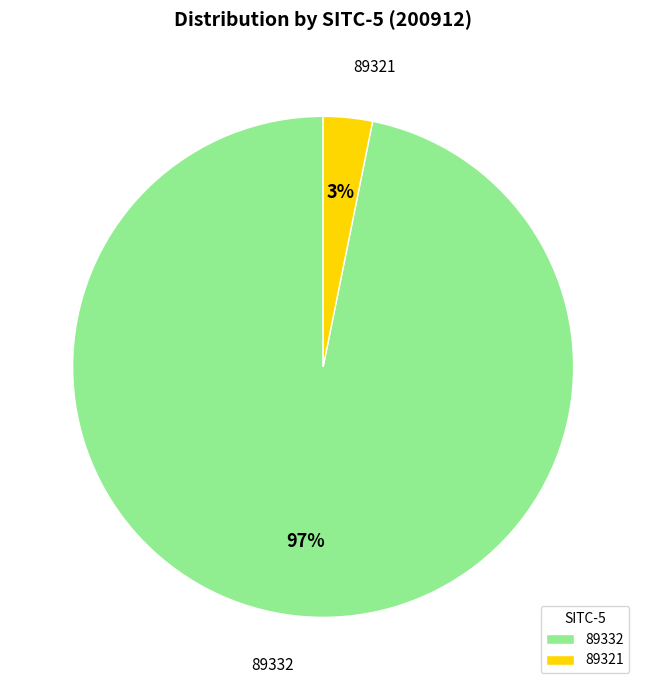

Is there a majority slice in this chart?

Yes